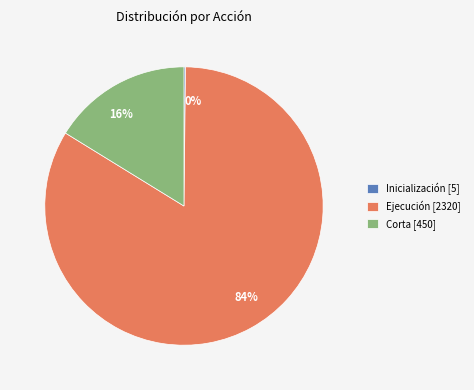

Is there a majority slice in this chart?

Yes